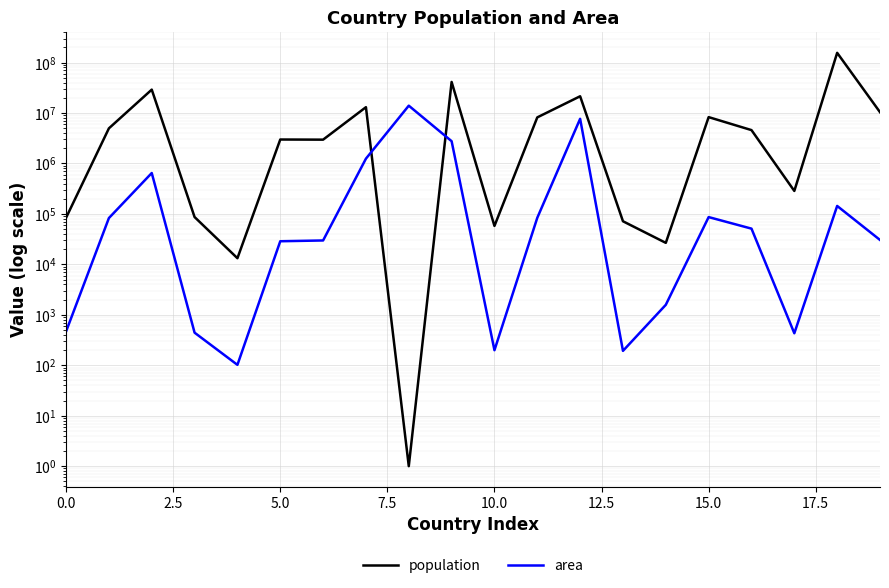

Where is population nearest to the value 78059232?

9